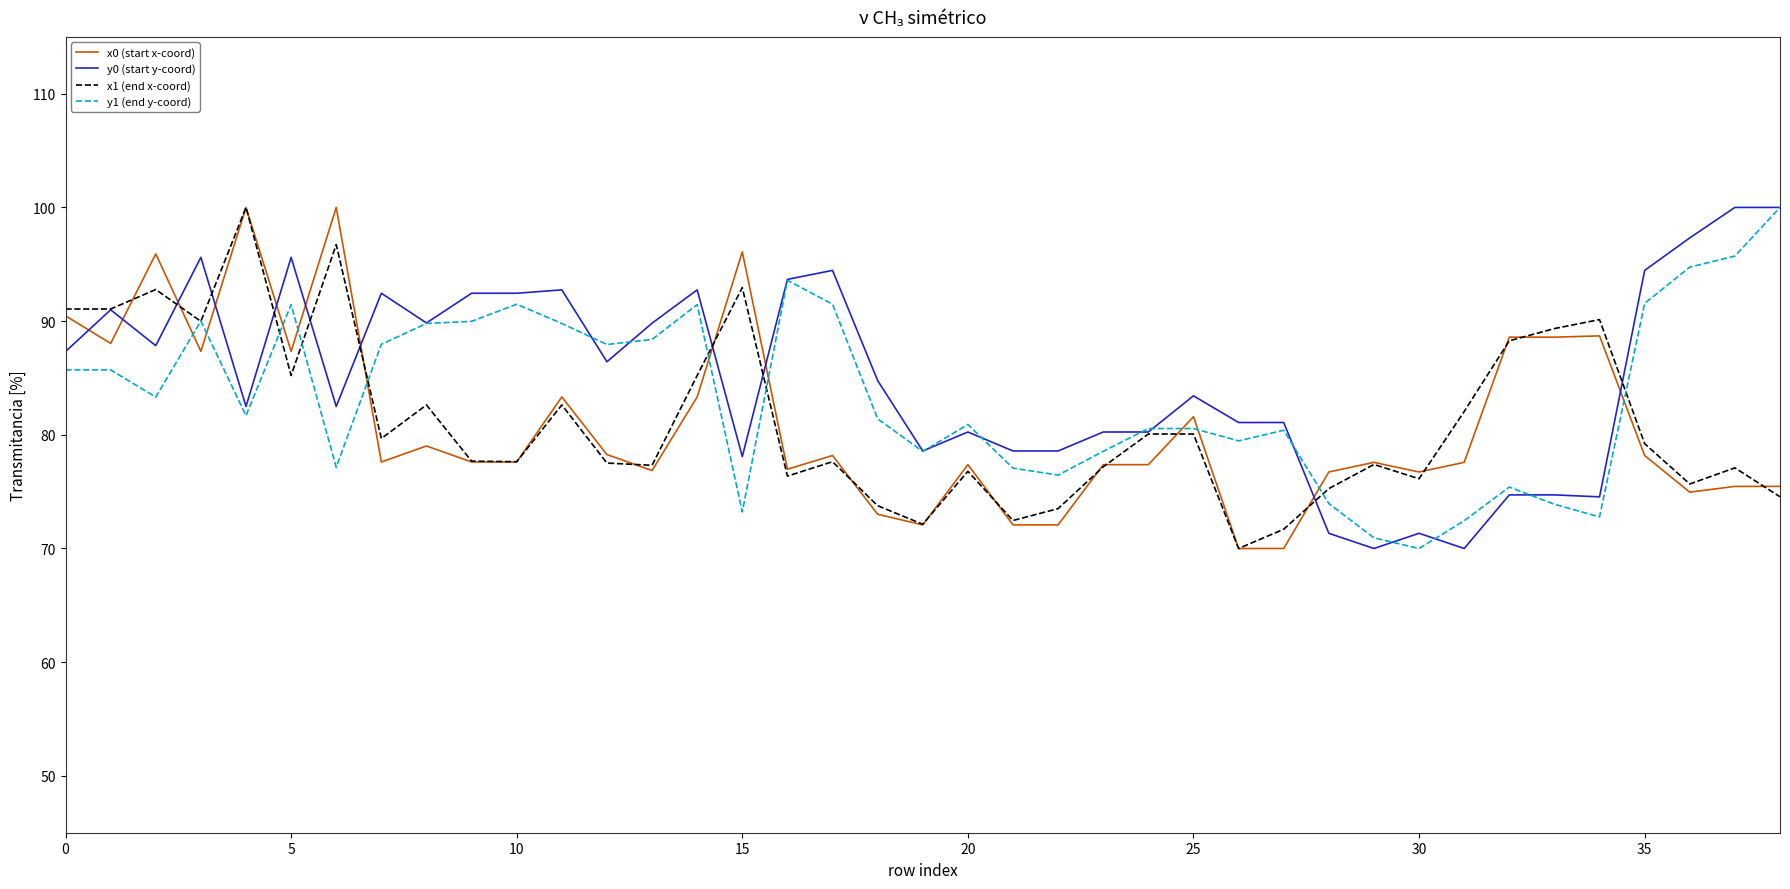

What is the maximum value shown in the chart?

100.0